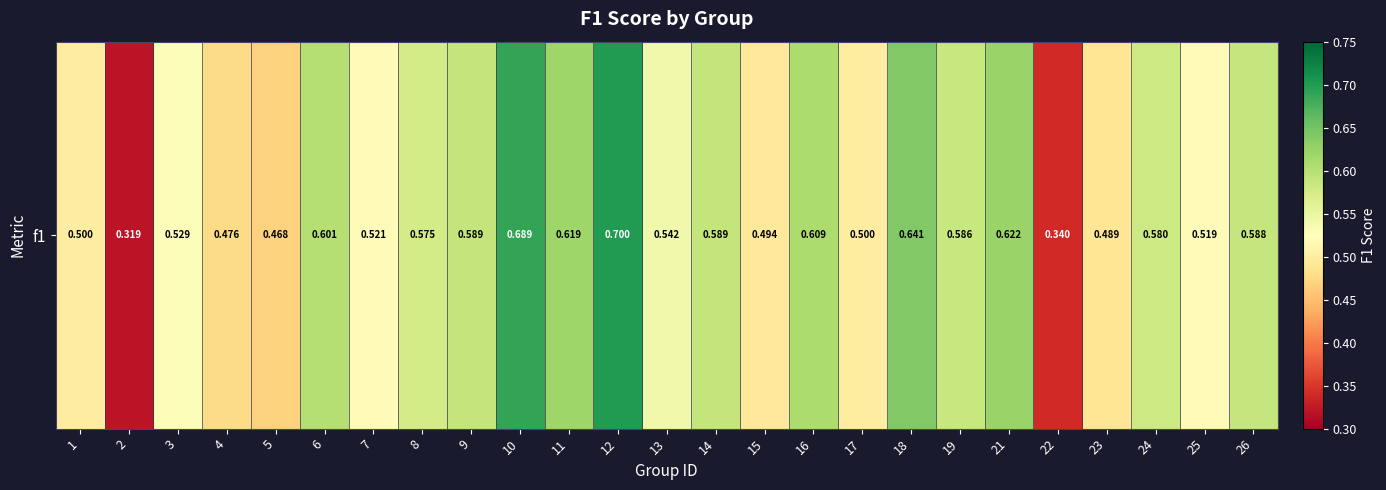

Reading left to right, extract all data points from this chart.

1=0.5	2=0.3	3=0.5	4=0.5	5=0.5	6=0.6	7=0.5	8=0.6	9=0.6	10=0.7	11=0.6	12=0.7	13=0.5	14=0.6	15=0.5	16=0.6	17=0.5	18=0.6	19=0.6	21=0.6	22=0.3	23=0.5	24=0.6	25=0.5	26=0.6